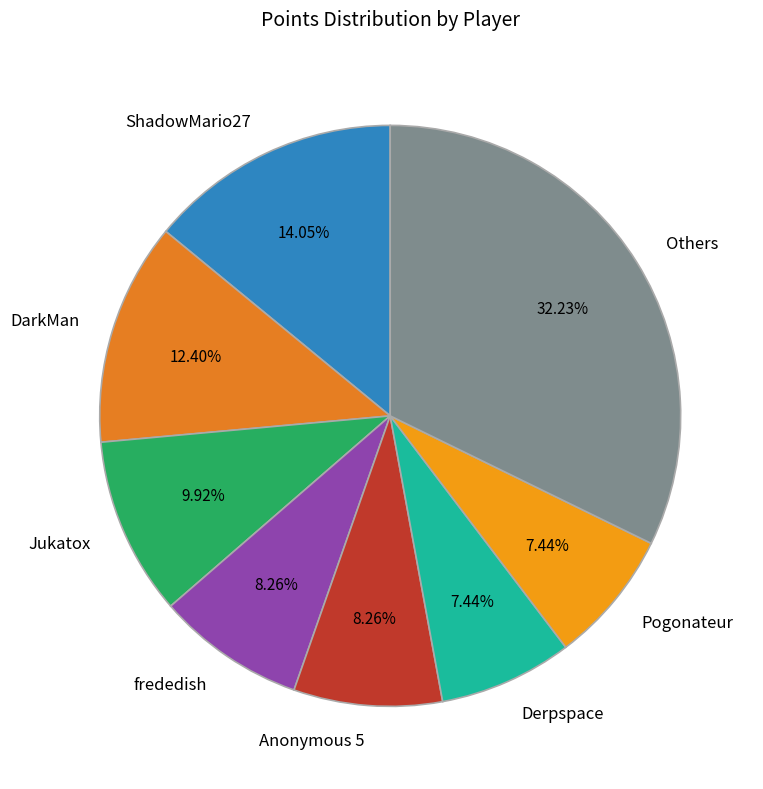

Do frededish and Pogonateur together represent more than half of the pie?

No